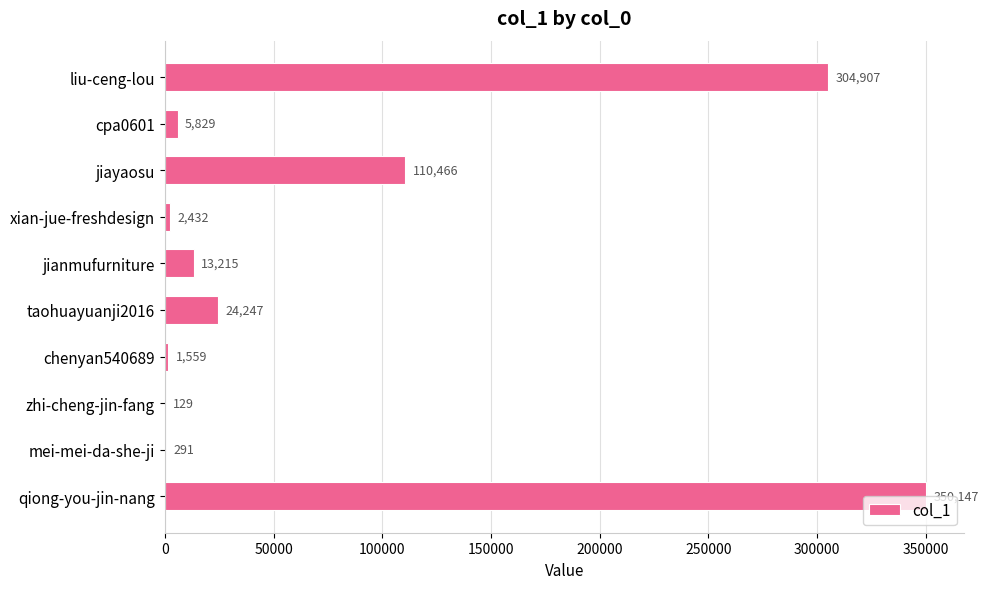

What is the sum of the values at zhi-cheng-jin-fang and chenyan540689?

1688